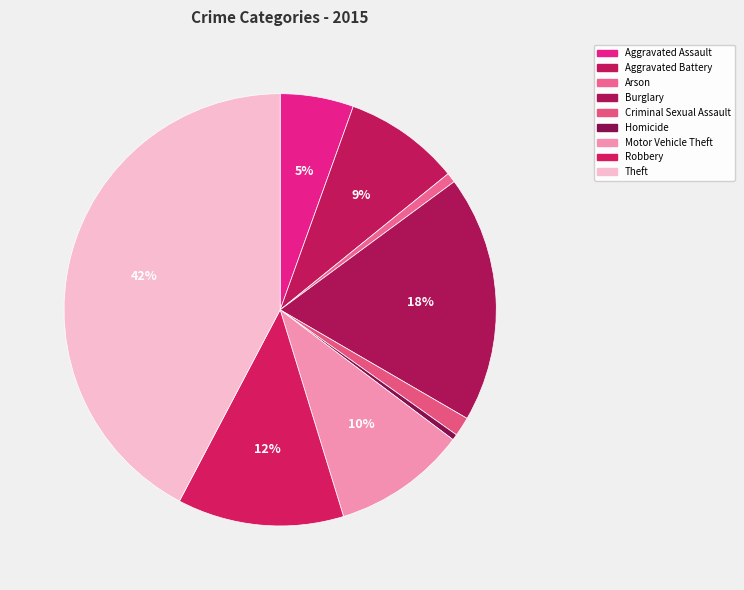

Does any single category account for the majority?

No